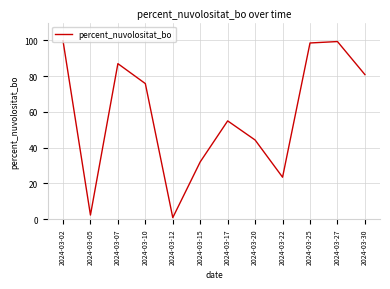

Reading left to right, extract all data points from this chart.

99.8	2.3	87.0	75.8	0.8	32.0	55.0	44.3	23.4	98.6	99.4	80.9